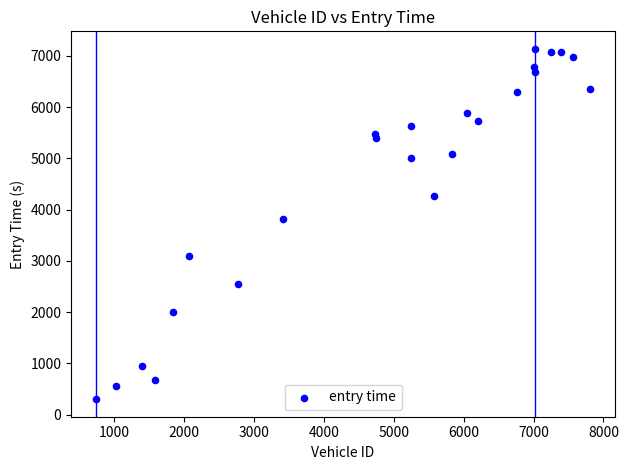

What Y value in the scatter plot is closest to 3719?

3823.2